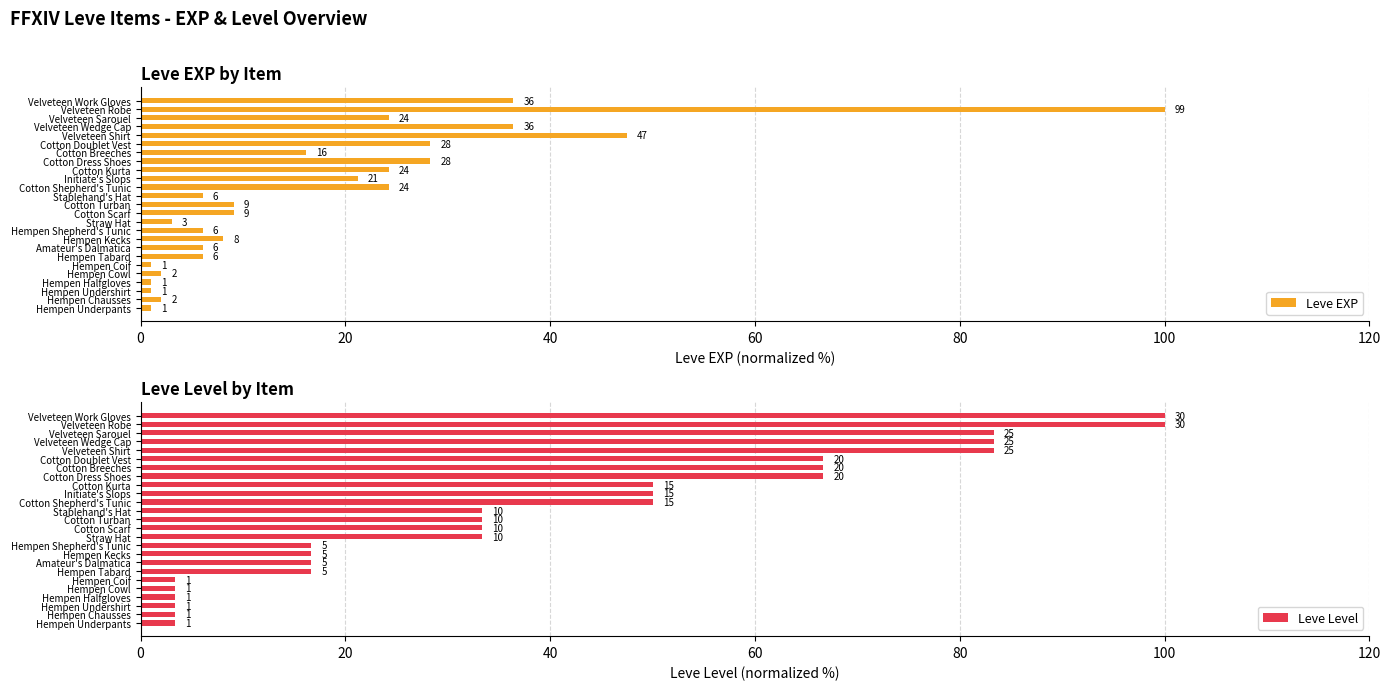

How many bars are there in each group?

2